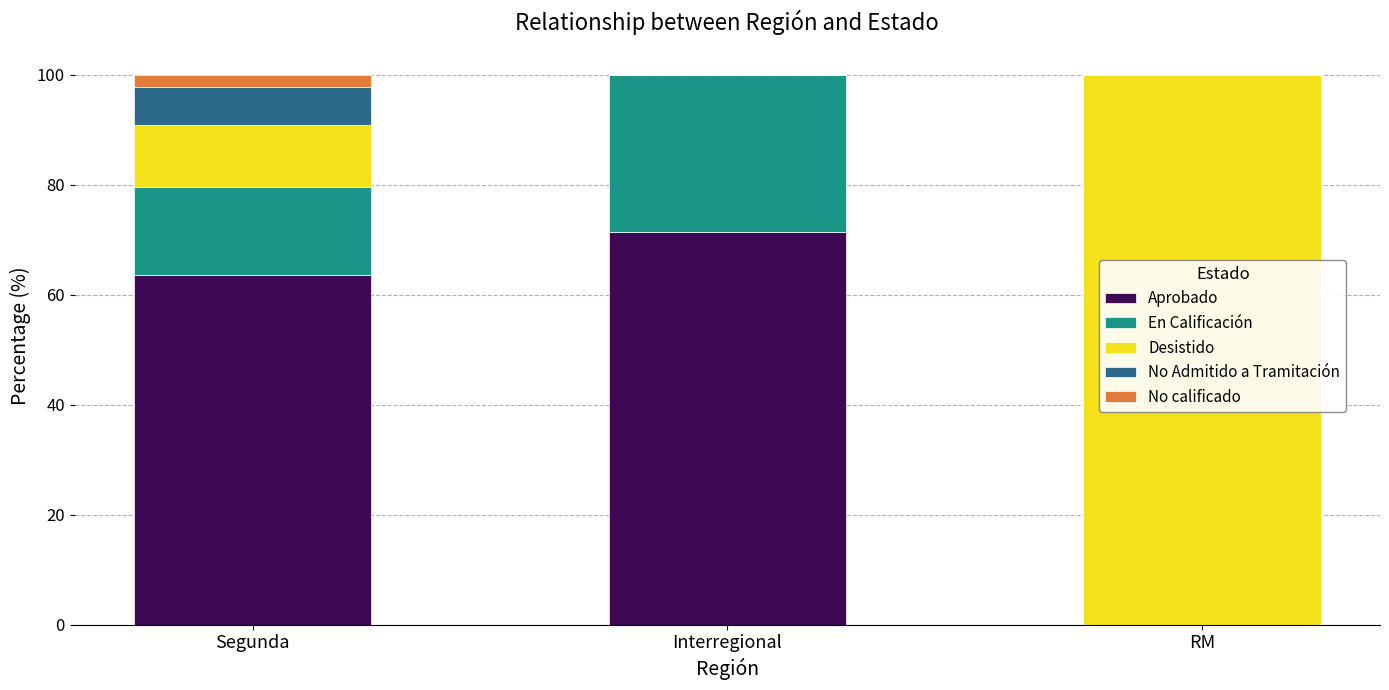

Reading right to left, what are the values for Aprobado?

RM=0.0	Interregional=71.4	Segunda=63.6